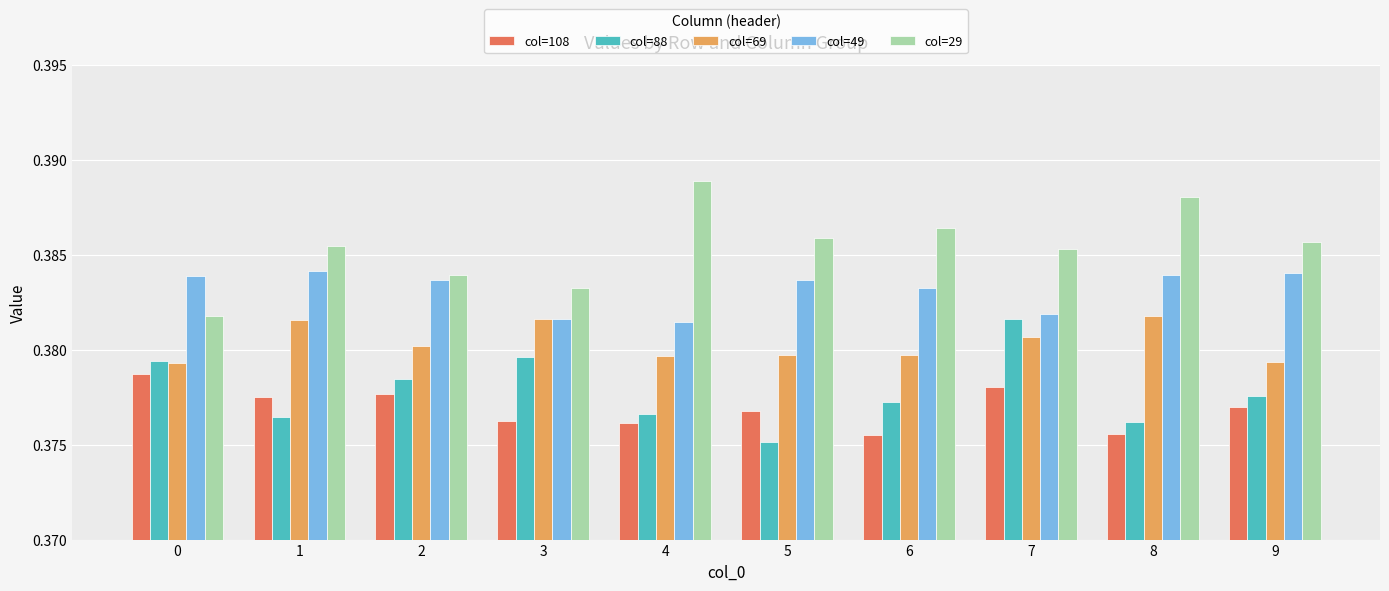

Count the col=108 values in the range 0 to 1.

10